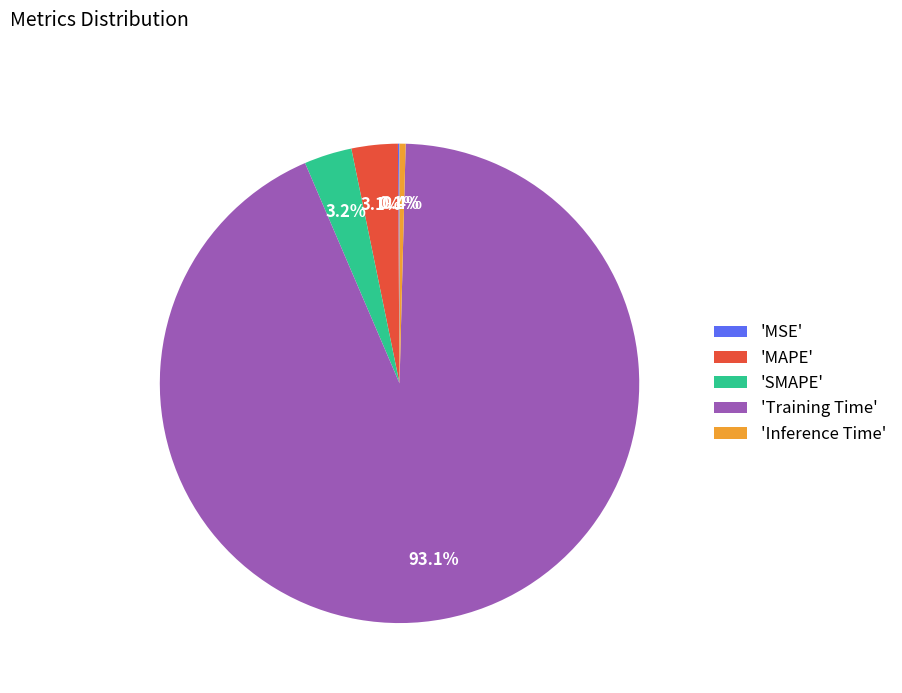

Between 'Inference Time' and 'Training Time', which is larger?

'Training Time'